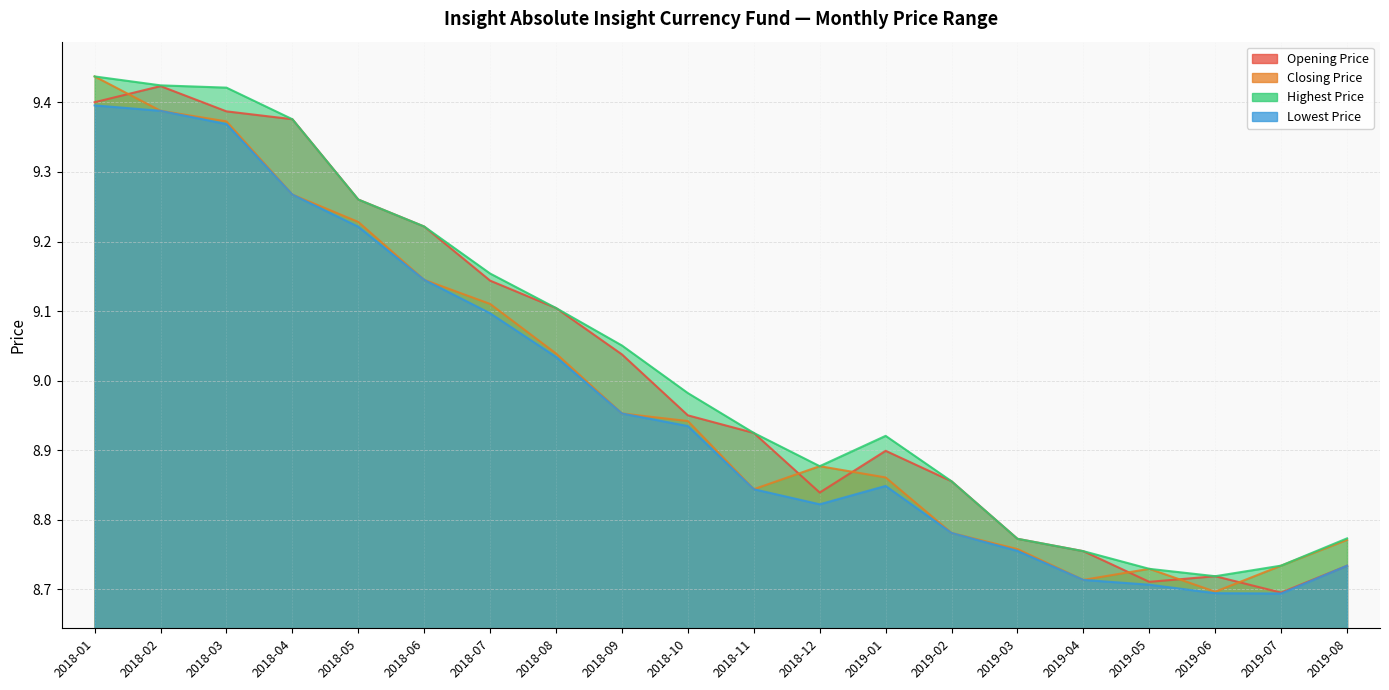

What is the highest value of the Highest Price series?

9.4